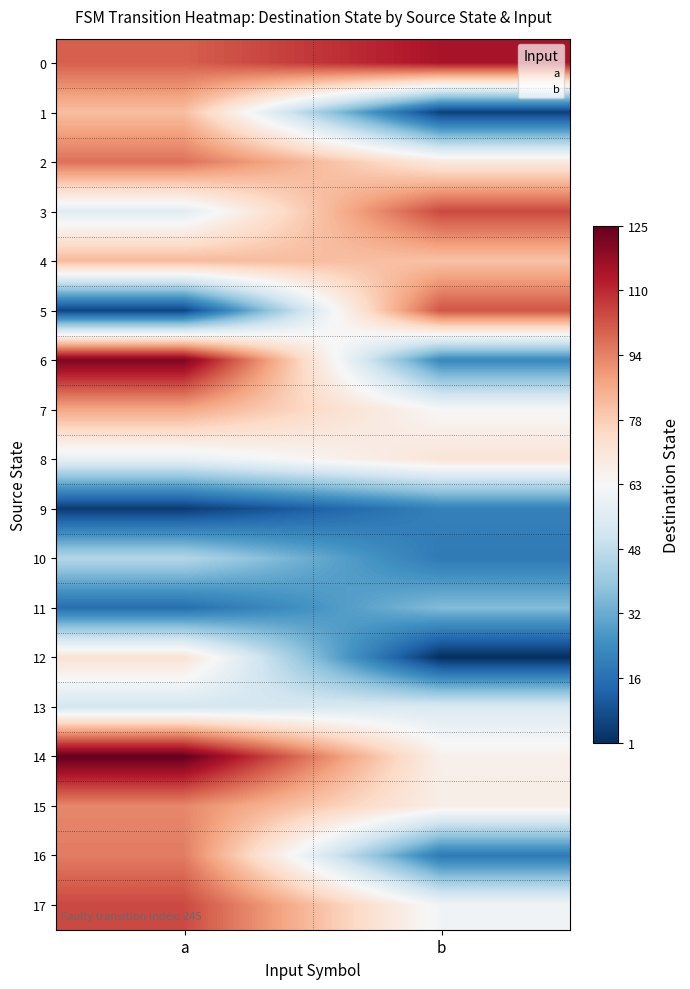

What is the difference between the 13 values at 0 and 1?

2